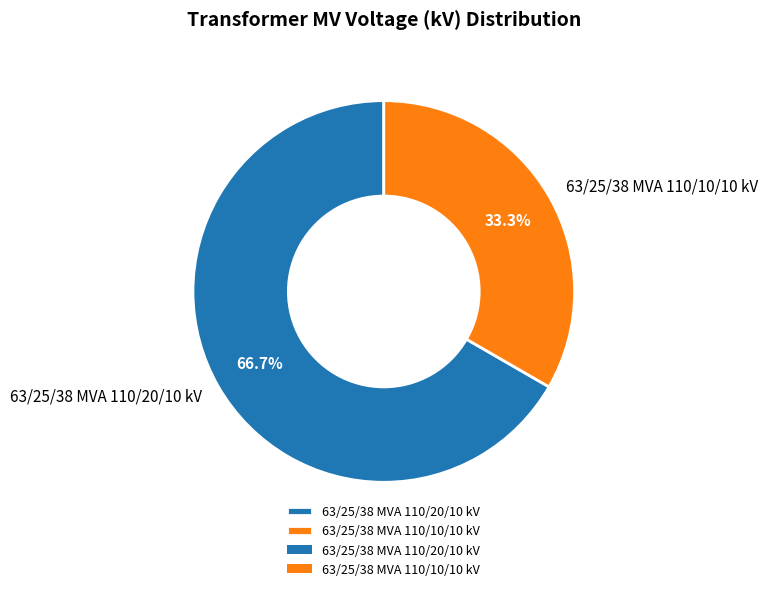

True or false: 63/25/38 MVA 110/20/10 kV accounts for 60% of the total.

False